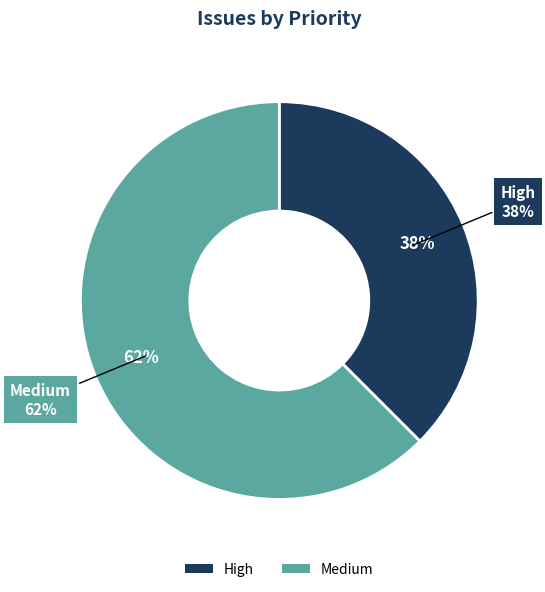

What is the smallest slice in the pie chart?

High